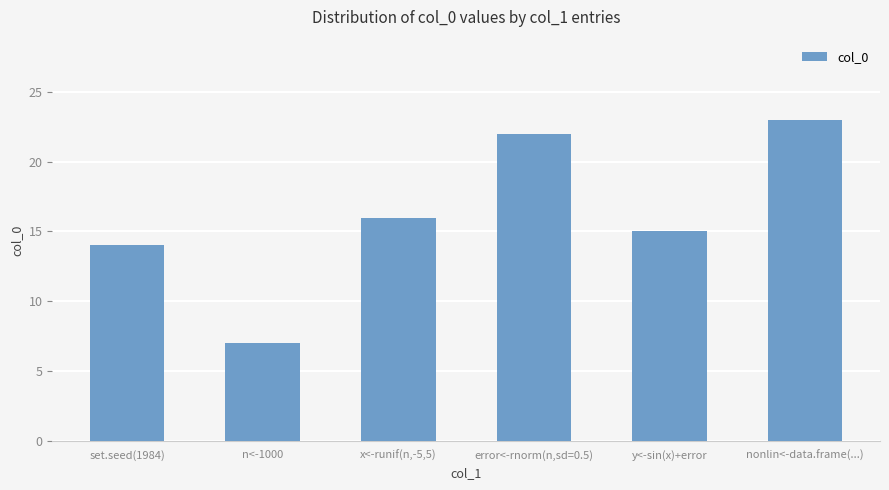

What value does the data have at set.seed(1984)?

14